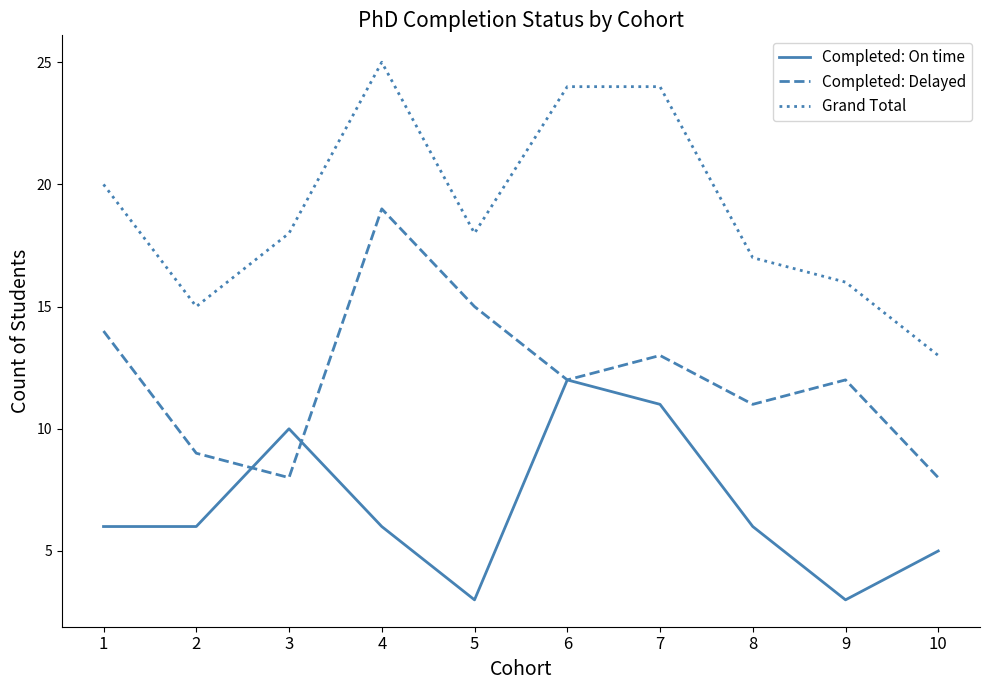

Which series has the widest spread of values?

Grand Total